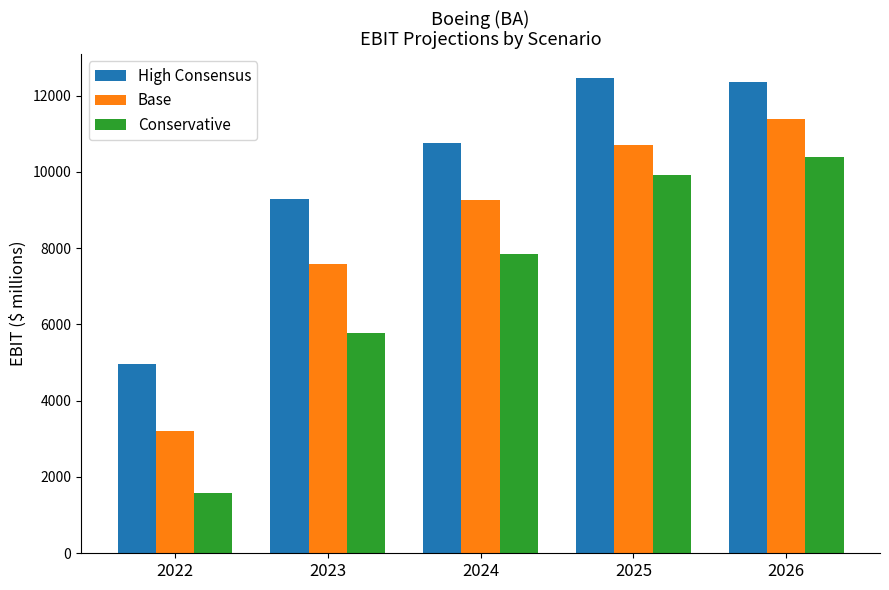

Reading left to right, what are all the values shown in this chart?

High Consensus: 2022=4962	2023=9276	2024=10759	2025=12472	2026=12360
Base: 2022=3208	2023=7583	2024=9258	2025=10702	2026=11377
Conservative: 2022=1593	2023=5769	2024=7847	2025=9910	2026=10393